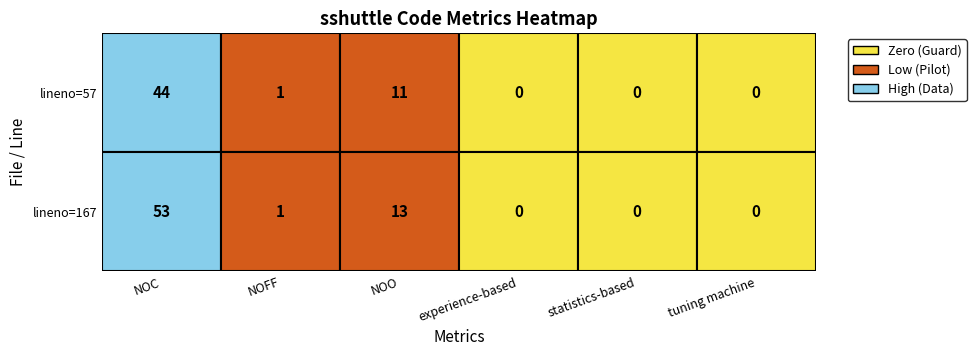

How many positive values does the row1 series have?

3